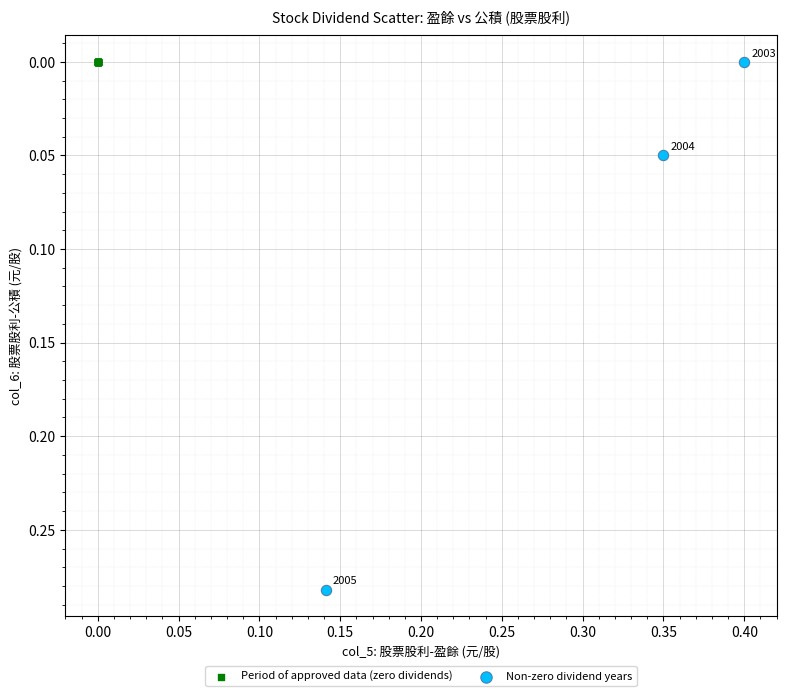

Which series reaches the maximum Y coordinate?

Non-zero dividend years